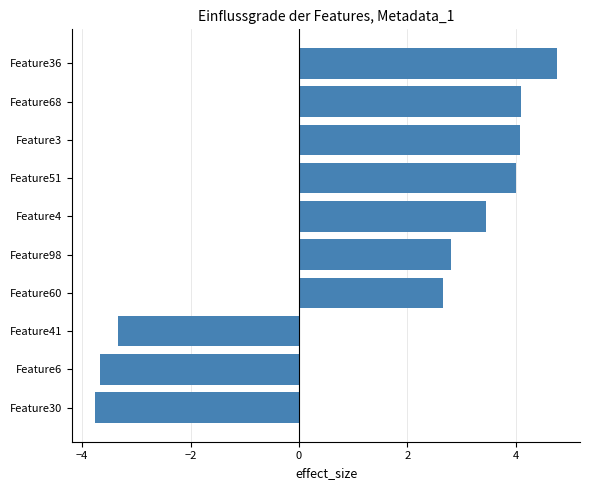

Reading bottom to top, extract all data points from this chart.

-3.8	-3.7	-3.3	2.6	2.8	3.5	4.0	4.1	4.1	4.8